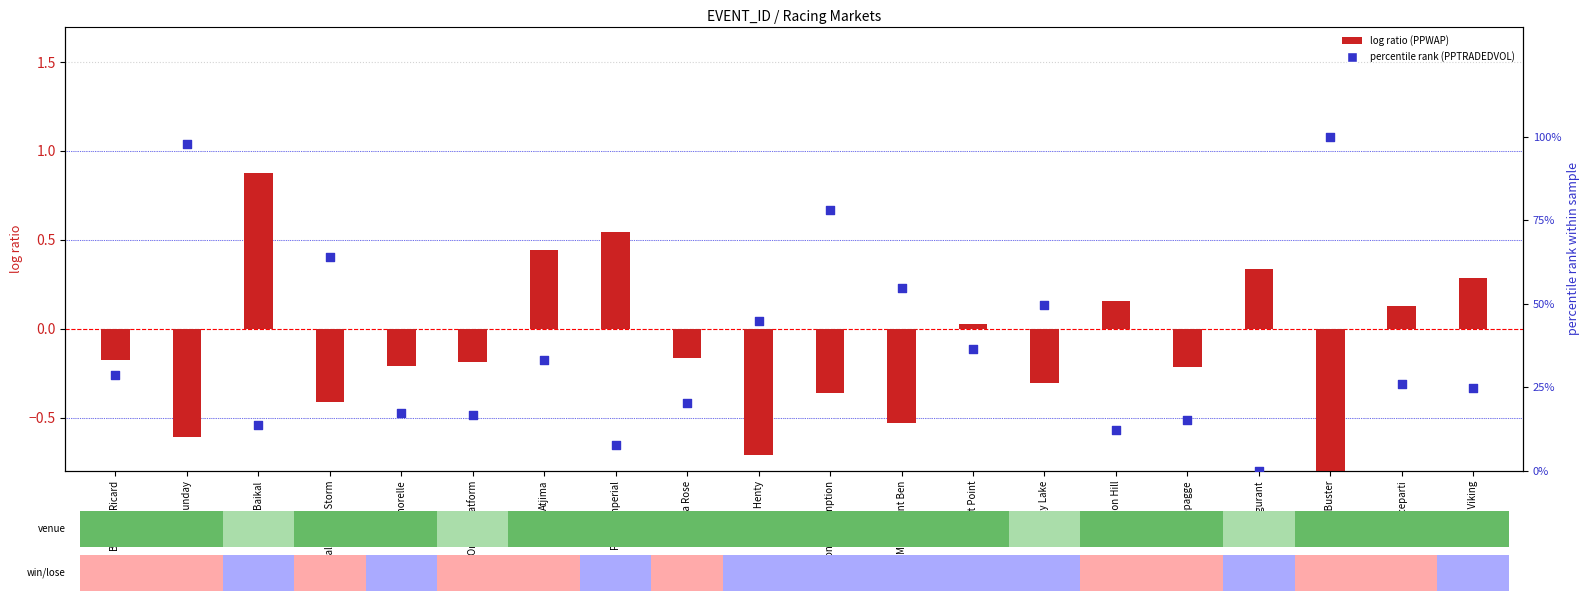

What are all the series names shown in the legend?

log ratio (PPWAP), percentile rank (PPTRADEDVOL)